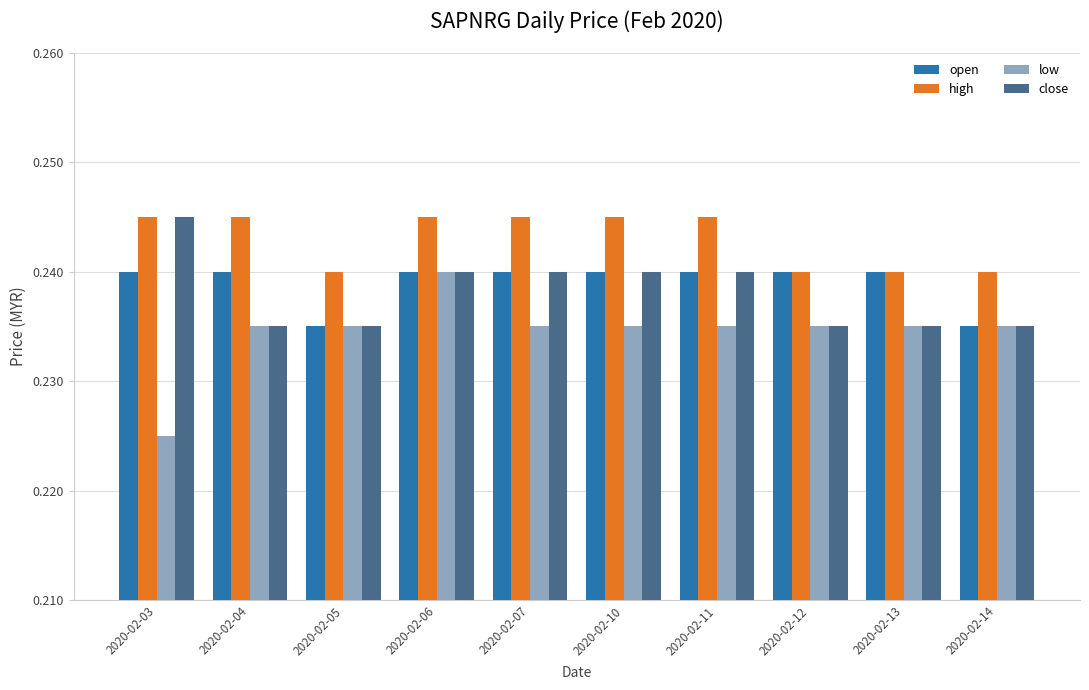

Which category has the lowest value across all series?

2020-02-03